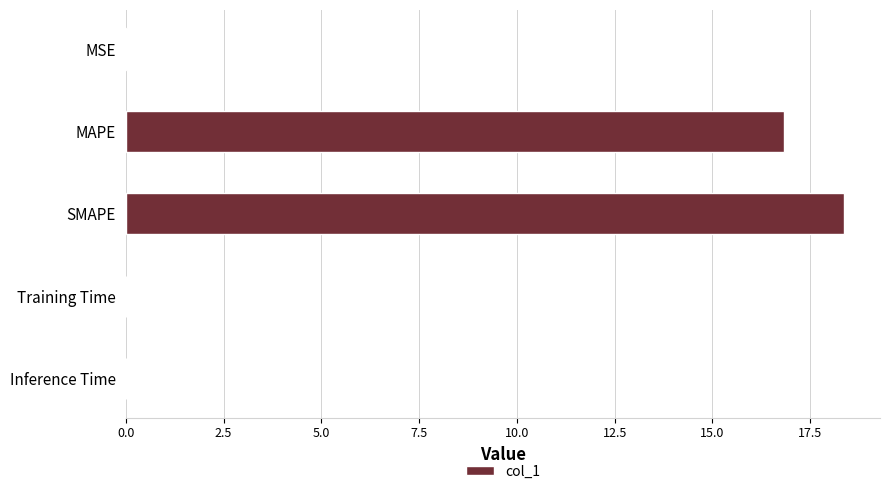

Is it true that the value at SMAPE is 32.9?

False